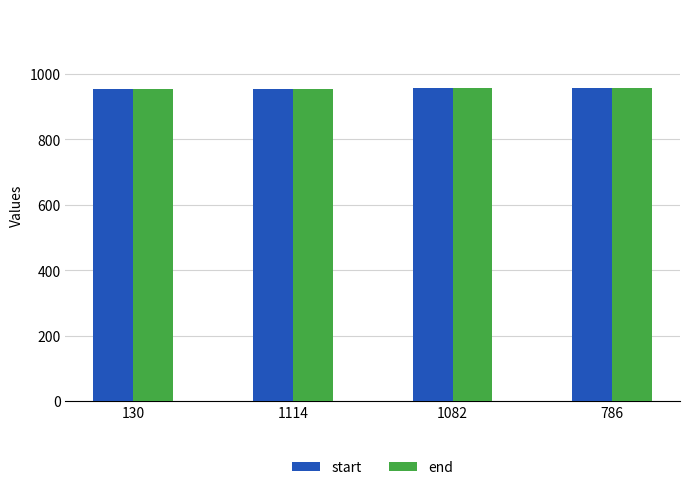

How many categories are shown in the chart?

4